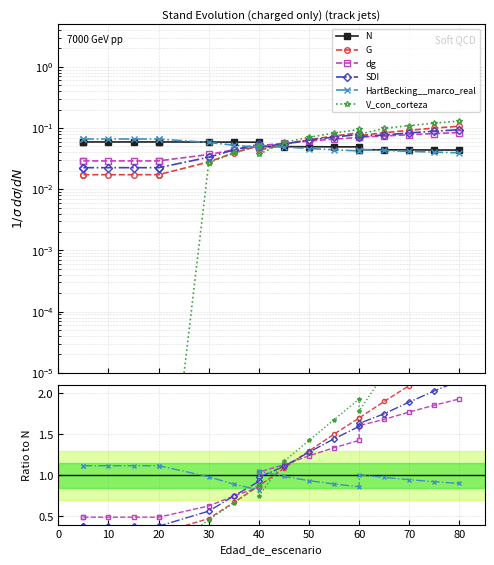

Which series has the widest spread of values?

V_con_corteza